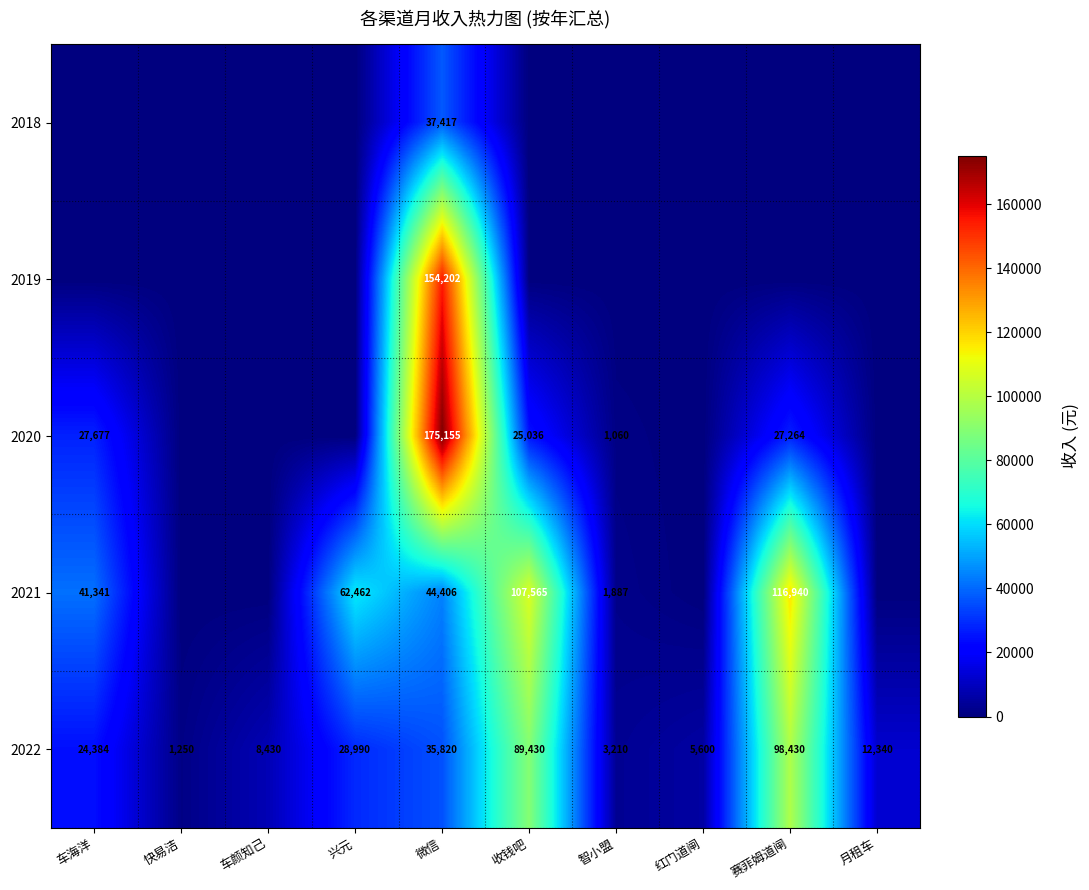

What is the spread (max minus min) of values at 红门道闸?

5600.0